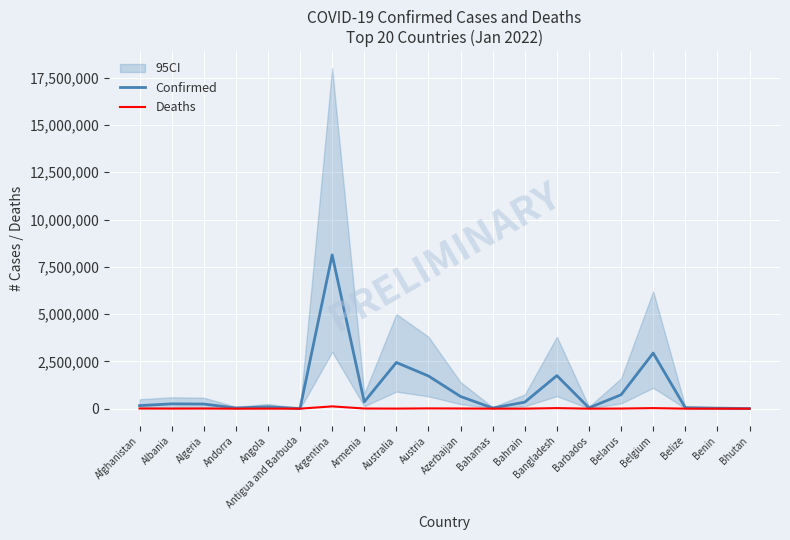

Reading right to left, what are all the values shown in this chart?

Confirmed: Bhutan=4225	Benin=26450	Belize=49059	Belgium=2939439	Belarus=734078	Barbados=41355	Bangladesh=1747331	Bahrain=343400	Bahamas=32282	Azerbaijan=643509	Austria=1727661	Australia=2441507	Armenia=358218	Argentina=8130023	Antigua and Barbuda=6442	Angola=97812	Andorra=35028	Algeria=243568	Albania=252577	Afghanistan=161004
Deaths: Bhutan=3	Benin=163	Belize=624	Belgium=28902	Belarus=5992	Barbados=277	Bangladesh=28288	Bahrain=1400	Bahamas=731	Azerbaijan=8664	Austria=14042	Australia=3390	Armenia=8035	Argentina=120019	Antigua and Barbuda=126	Angola=1892	Andorra=145	Algeria=6526	Albania=3323	Afghanistan=7403